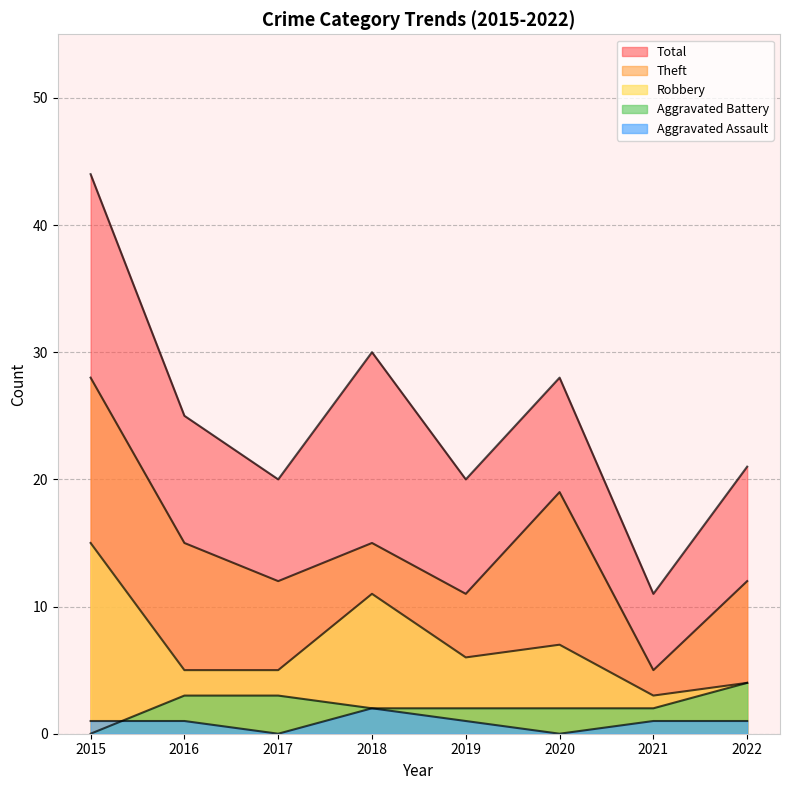

What is the difference between the highest and lowest values at 2017?

20